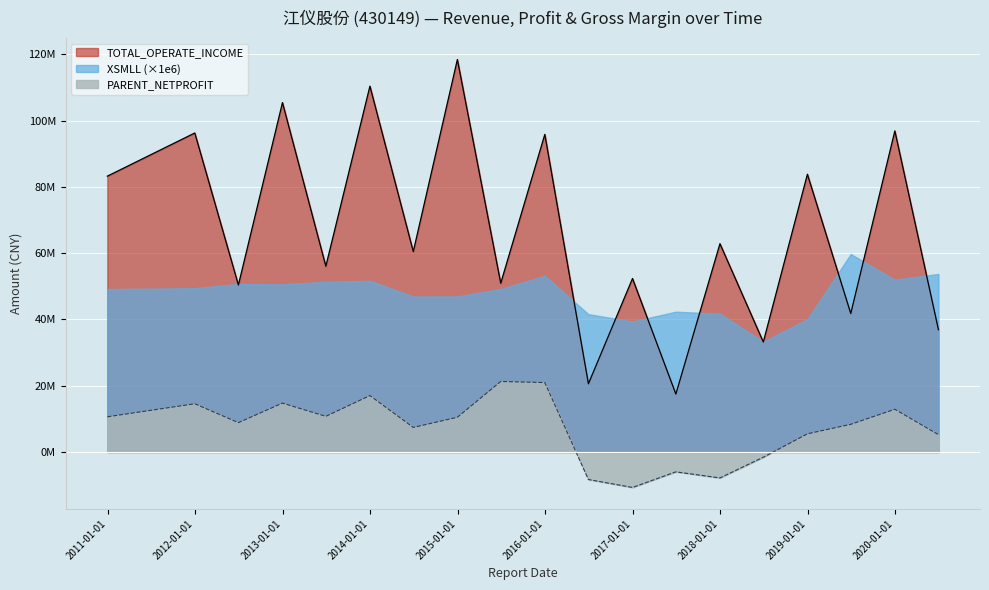

What is the label of the 2nd point from the right?

2019-12-31